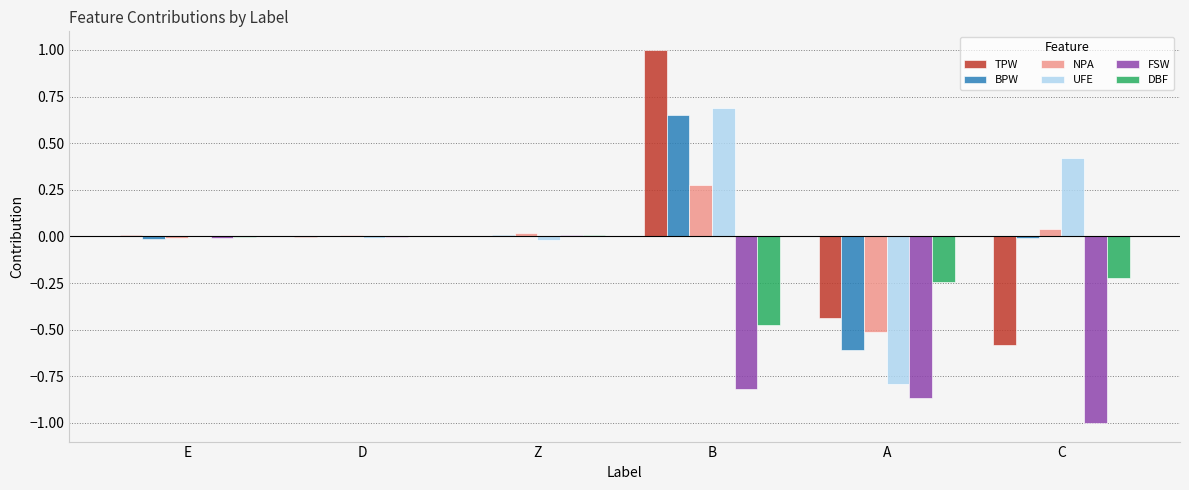

How many categories are shown in the chart?

6